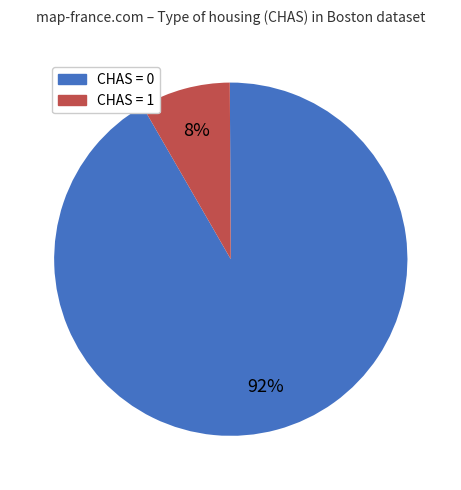

Which category accounts for the majority?

CHAS = 0